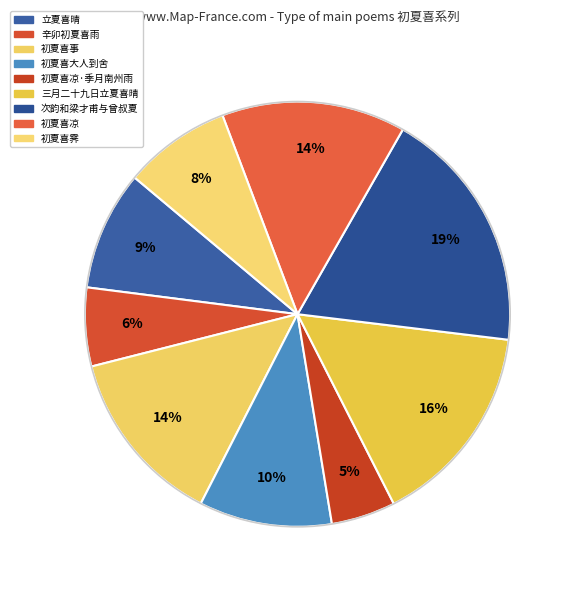

How many slices are in this pie chart?

9